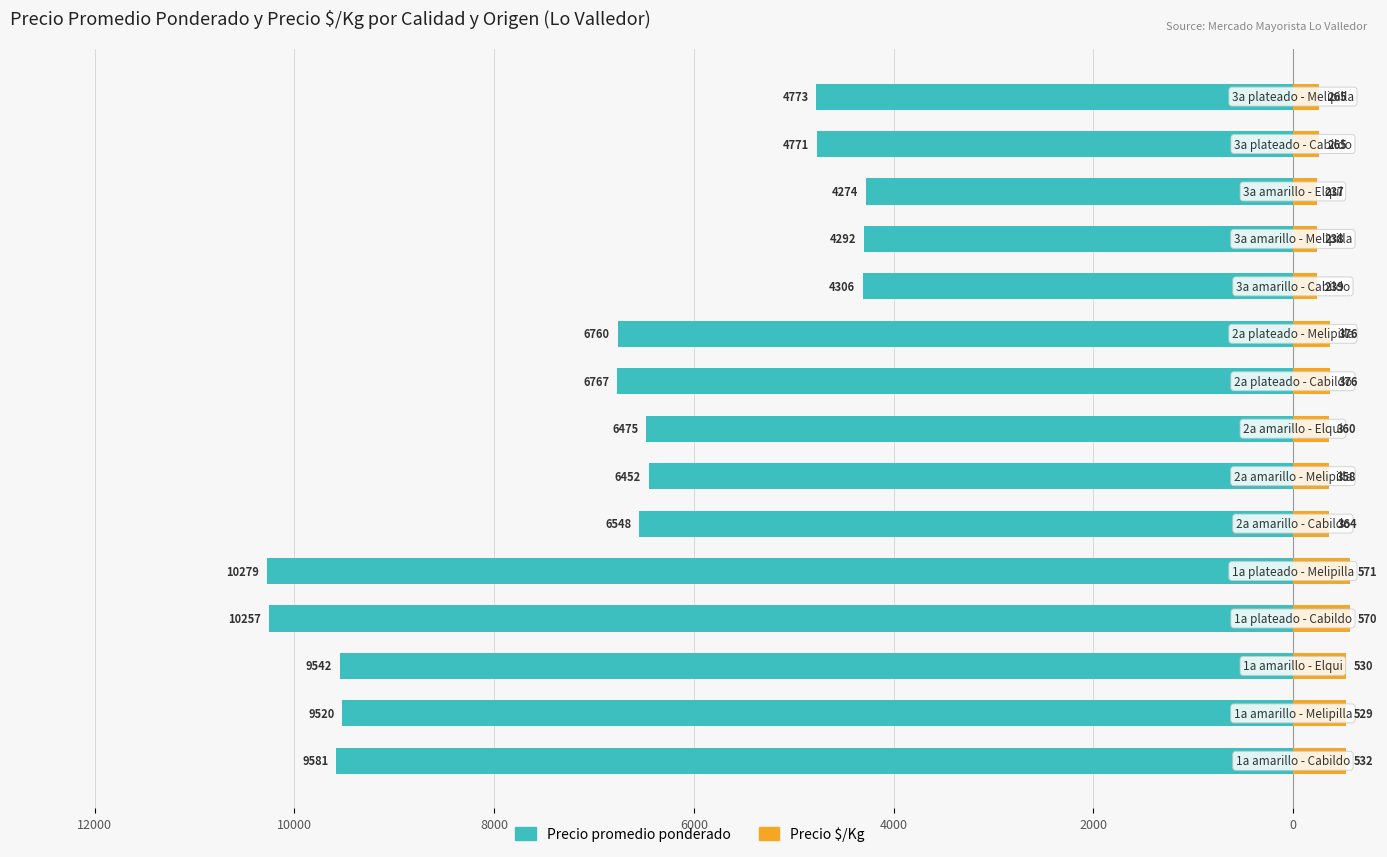

How many bars are there in each group?

2